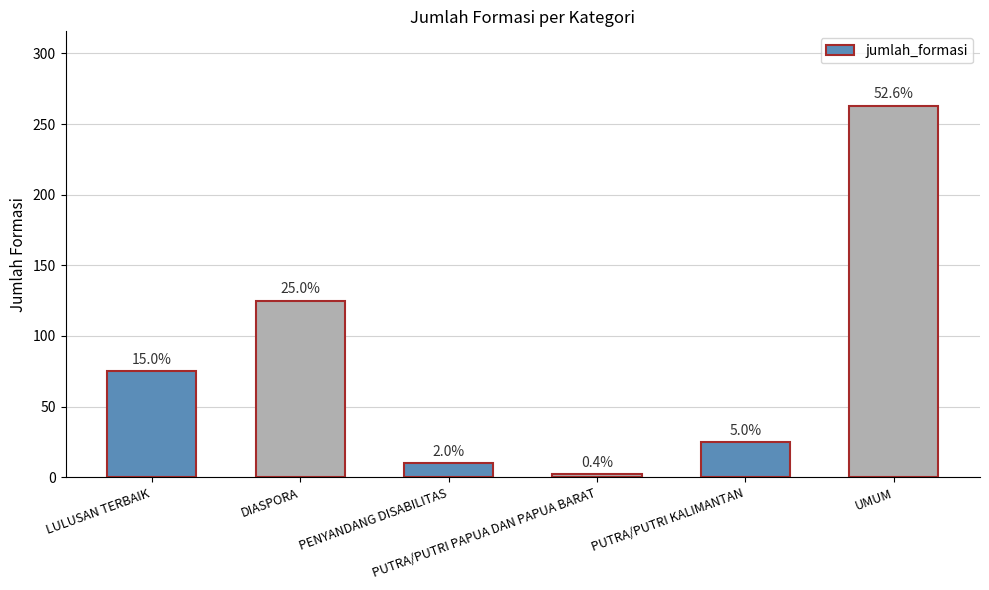

What is the average value?

83